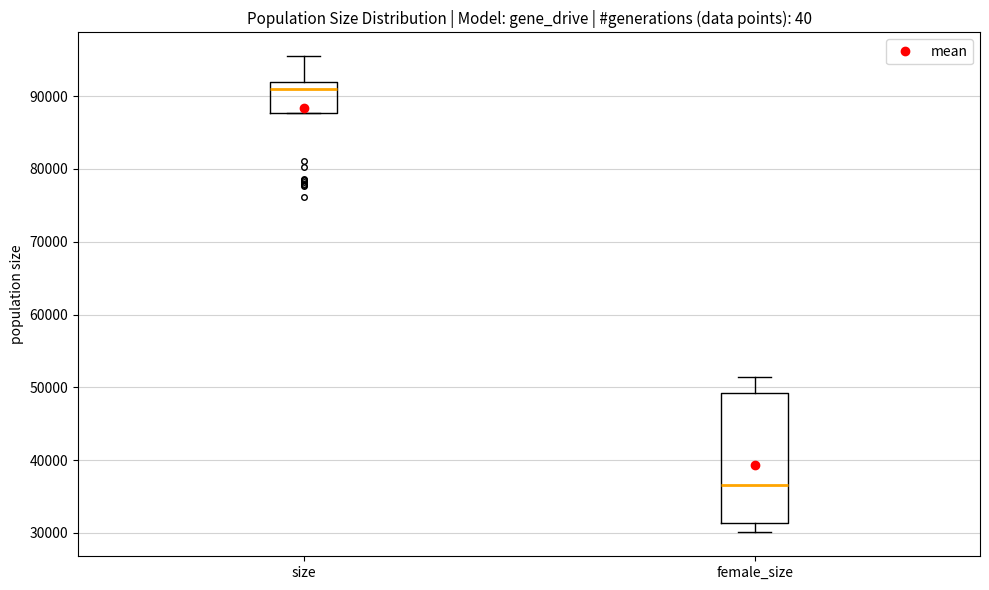

Which box is the tallest, from its lower edge to its upper edge?

female_size